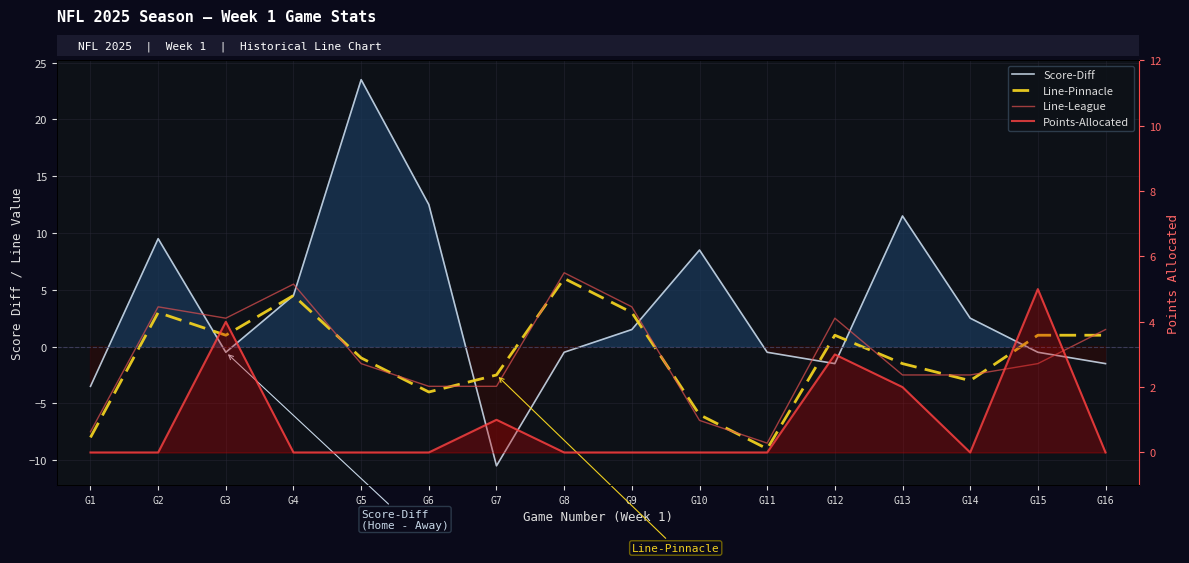

The value of Points-Allocated at G8 is -1.8. True or false?

False